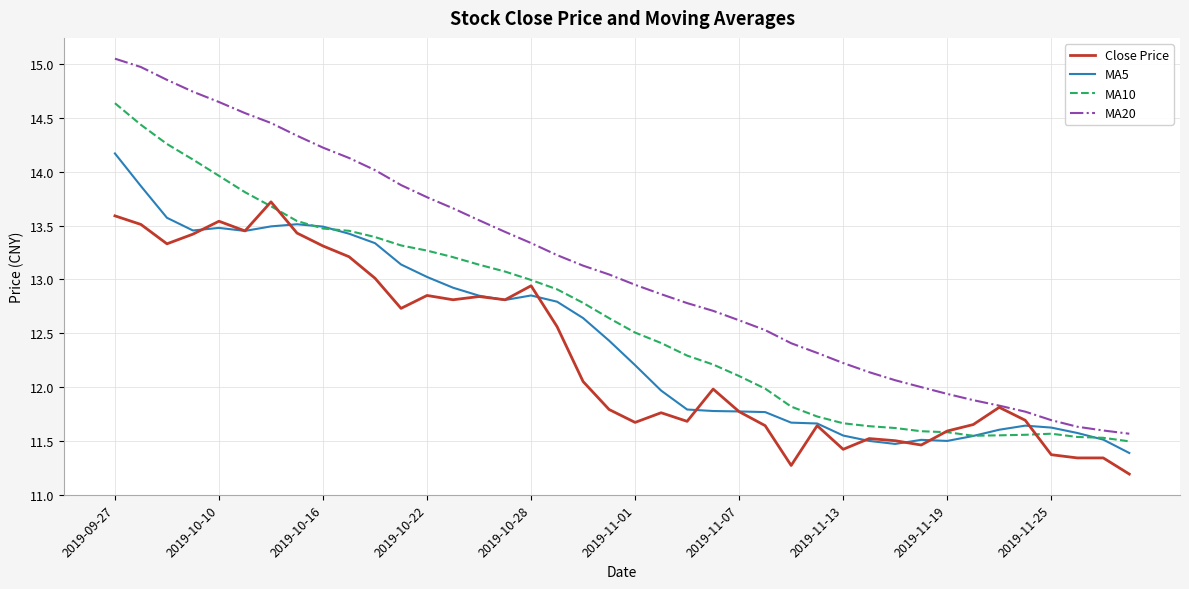

Rank the series by their maximum value, from highest to lowest.

MA20, MA10, MA5, Close Price